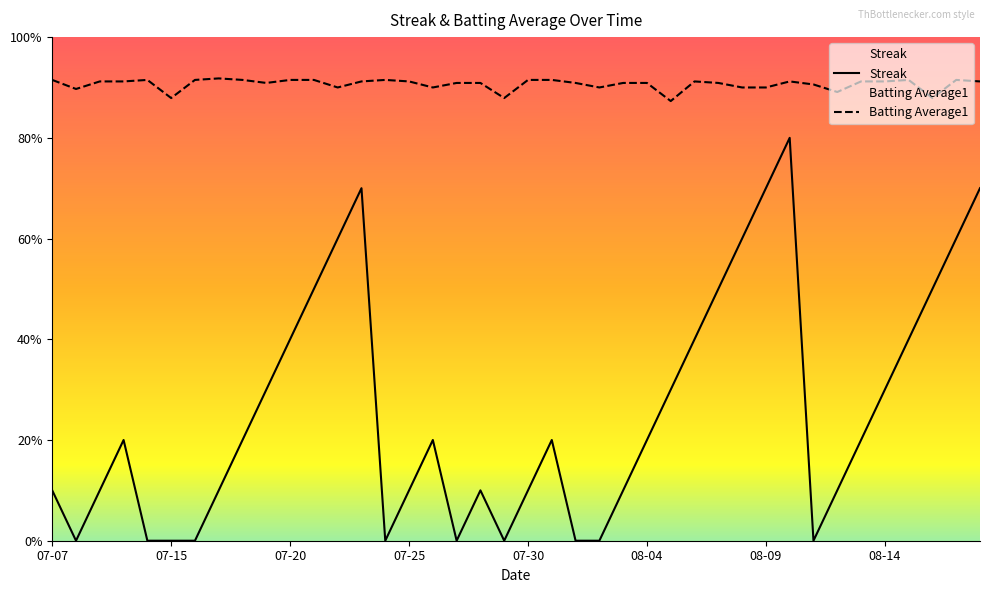

Is it true that Batting Average1 equals 4.3 at 07-25?

False